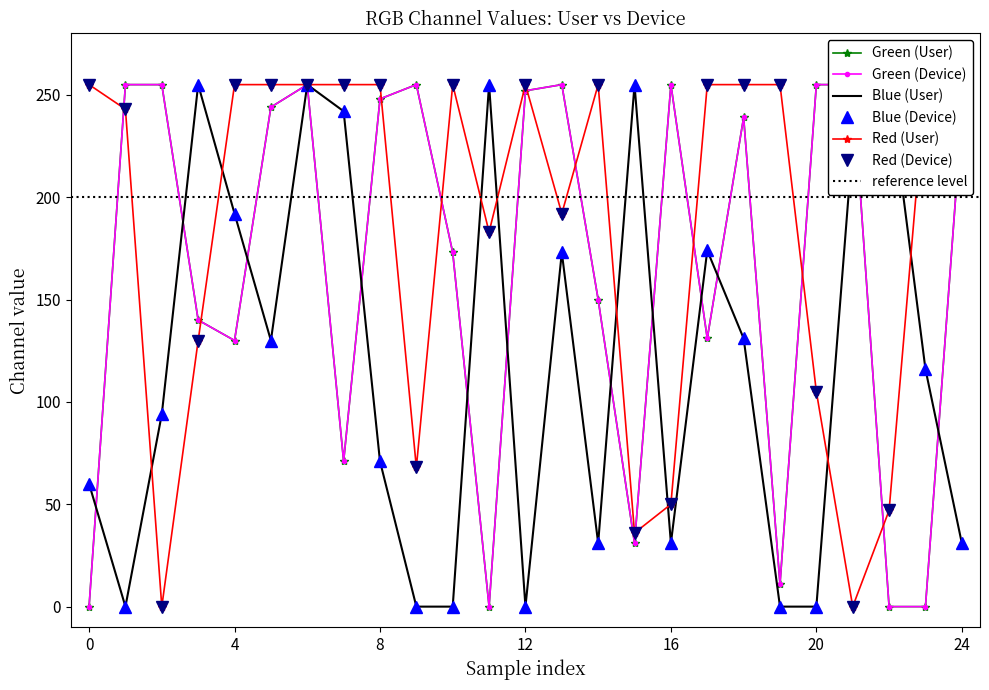

What is the spread (max minus min) of values at 0?

255